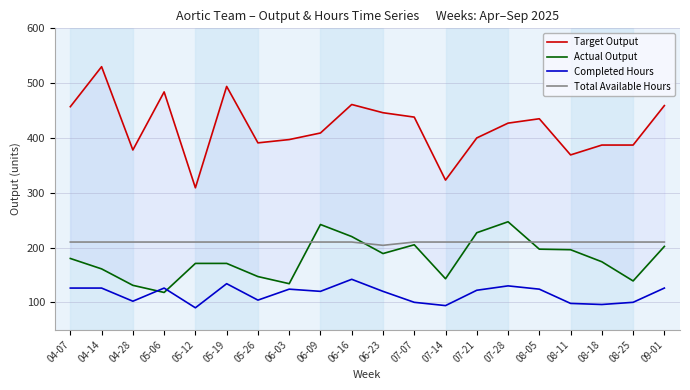

Count the number of data series in this chart.

4